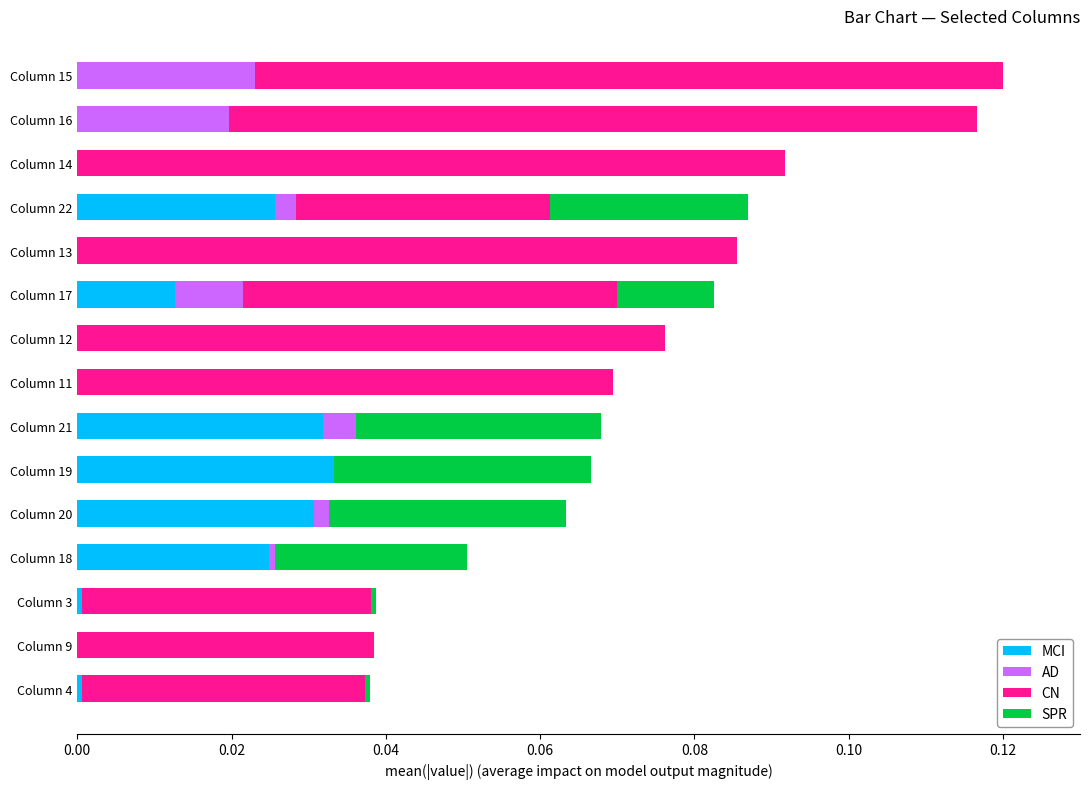

What are all the series names shown in the legend?

MCI, AD, CN, SPR